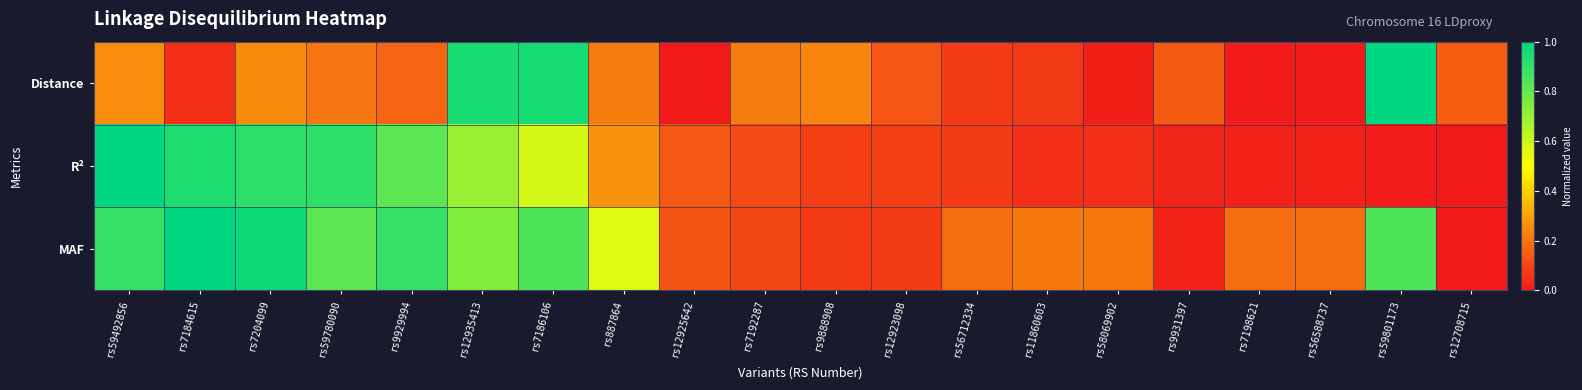

Reading left to right, what are all the values shown in this chart?

Distance: rs59492856=0.3	rs7184615=0.1	rs7204099=0.2	rs59780090=0.2	rs9929994=0.2	rs12935413=0.9	rs7186106=1.0	rs887864=0.2	rs12925642=0.0	rs7192287=0.2	rs9888908=0.2	rs12923098=0.1	rs56712334=0.1	rs11860603=0.1	rs58069902=0.0	rs9931397=0.1	rs7198621=0.0	rs56588737=0.0	rs59801173=1.0	rs12708715=0.2
R²: rs59492856=1.0	rs7184615=0.9	rs7204099=0.9	rs59780090=0.9	rs9929994=0.8	rs12935413=0.7	rs7186106=0.6	rs887864=0.3	rs12925642=0.1	rs7192287=0.1	rs9888908=0.1	rs12923098=0.1	rs56712334=0.1	rs11860603=0.0	rs58069902=0.0	rs9931397=0.0	rs7198621=0.0	rs56588737=0.0	rs59801173=0.0	rs12708715=0.0
MAF: rs59492856=0.9	rs7184615=1.0	rs7204099=1.0	rs59780090=0.8	rs9929994=0.9	rs12935413=0.7	rs7186106=0.8	rs887864=0.6	rs12925642=0.1	rs7192287=0.1	rs9888908=0.1	rs12923098=0.1	rs56712334=0.2	rs11860603=0.2	rs58069902=0.2	rs9931397=0.0	rs7198621=0.2	rs56588737=0.2	rs59801173=0.8	rs12708715=0.0